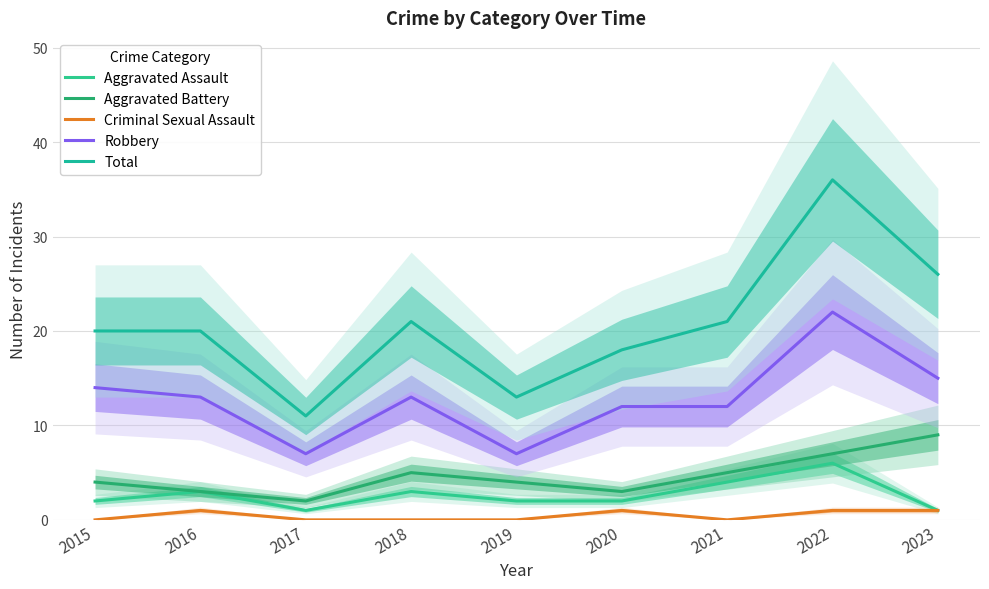

What is the value of the Aggravated Battery point at the 8th from the left?

7